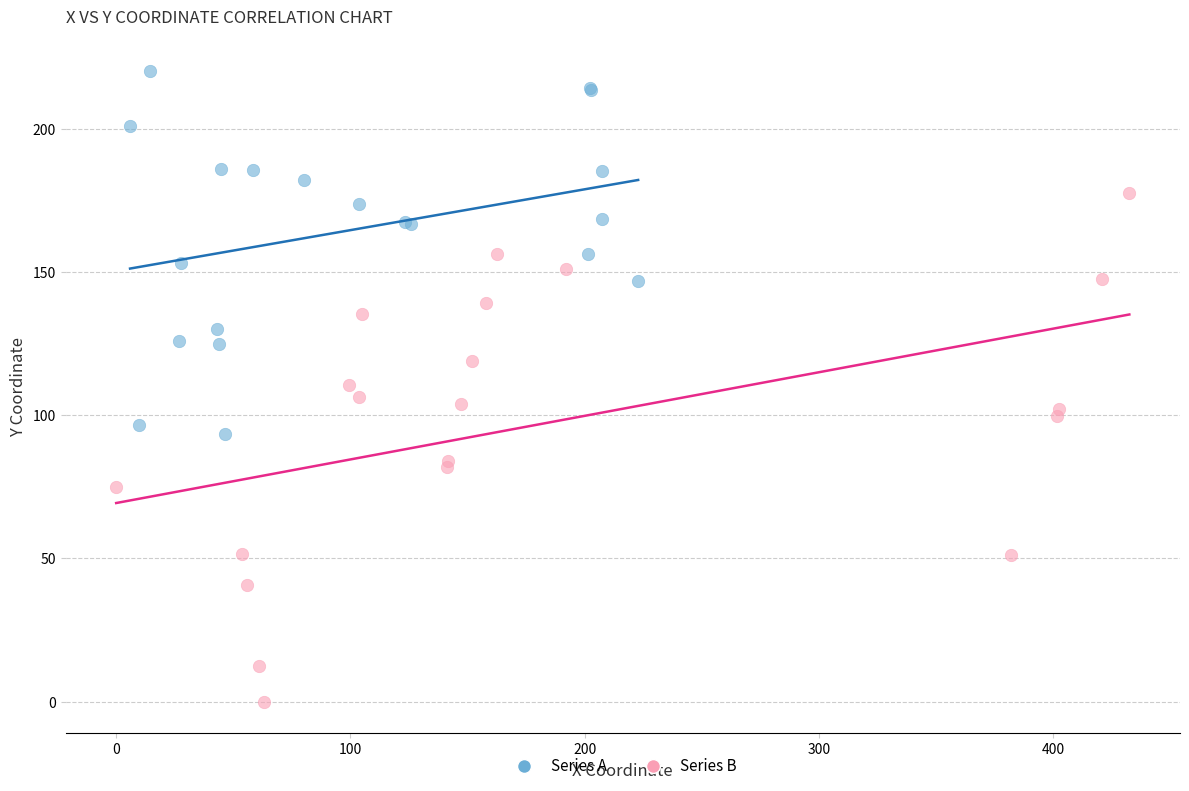

Which series has the widest spread of Y values?

Series B